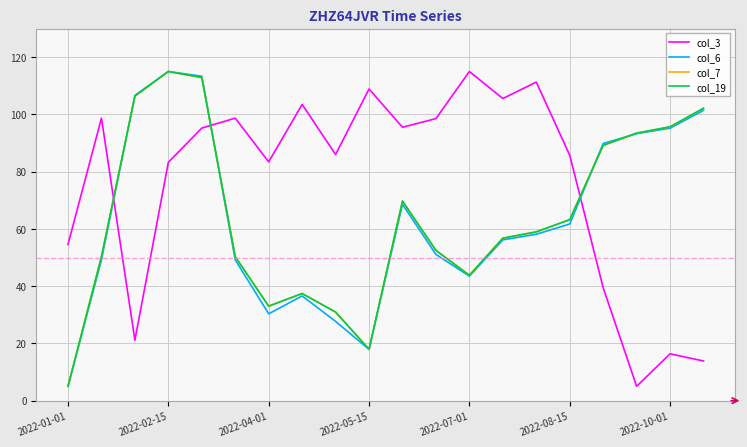

Which series has the largest total across all categories?

col_3